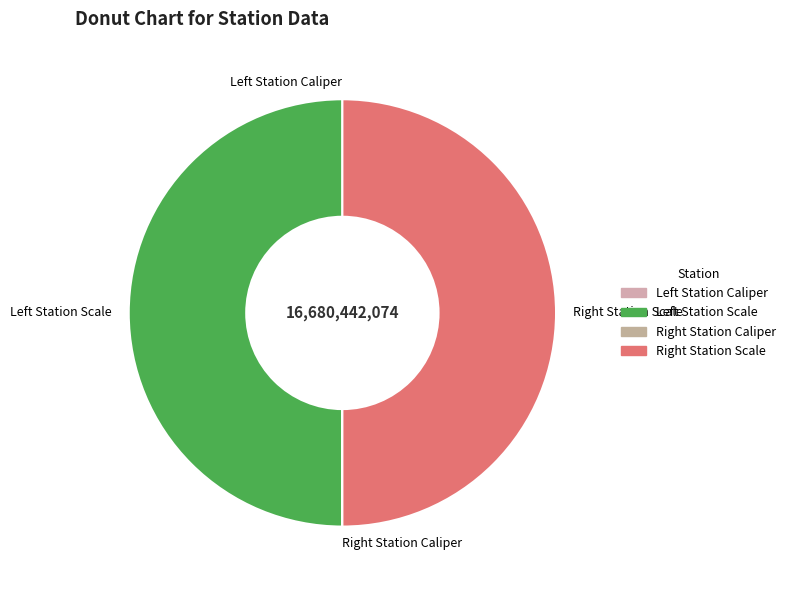

How many slices are in this pie chart?

4